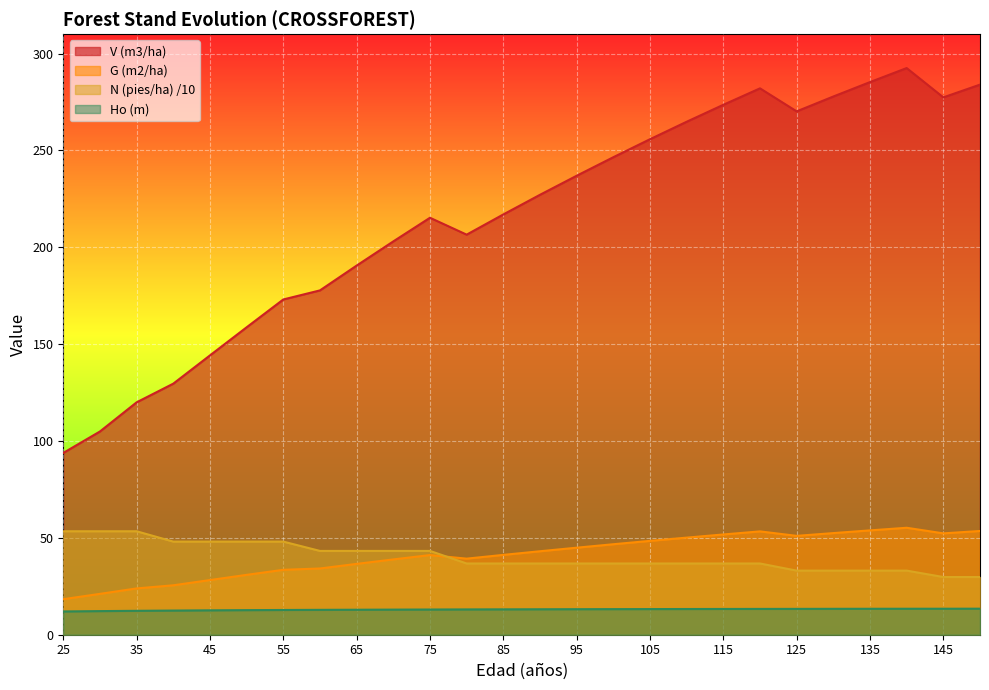

The value of G (m2/ha) before at 40 is 25.5. True or false?

True